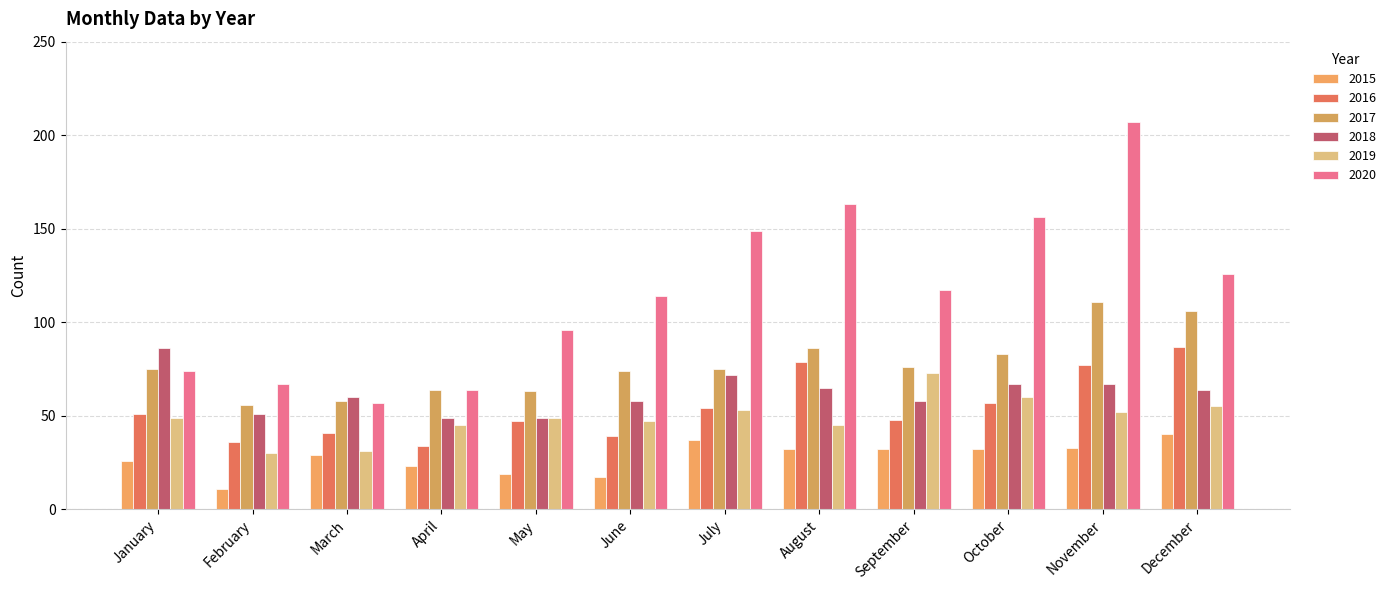

How many values in the 2016 series are below 51?

6